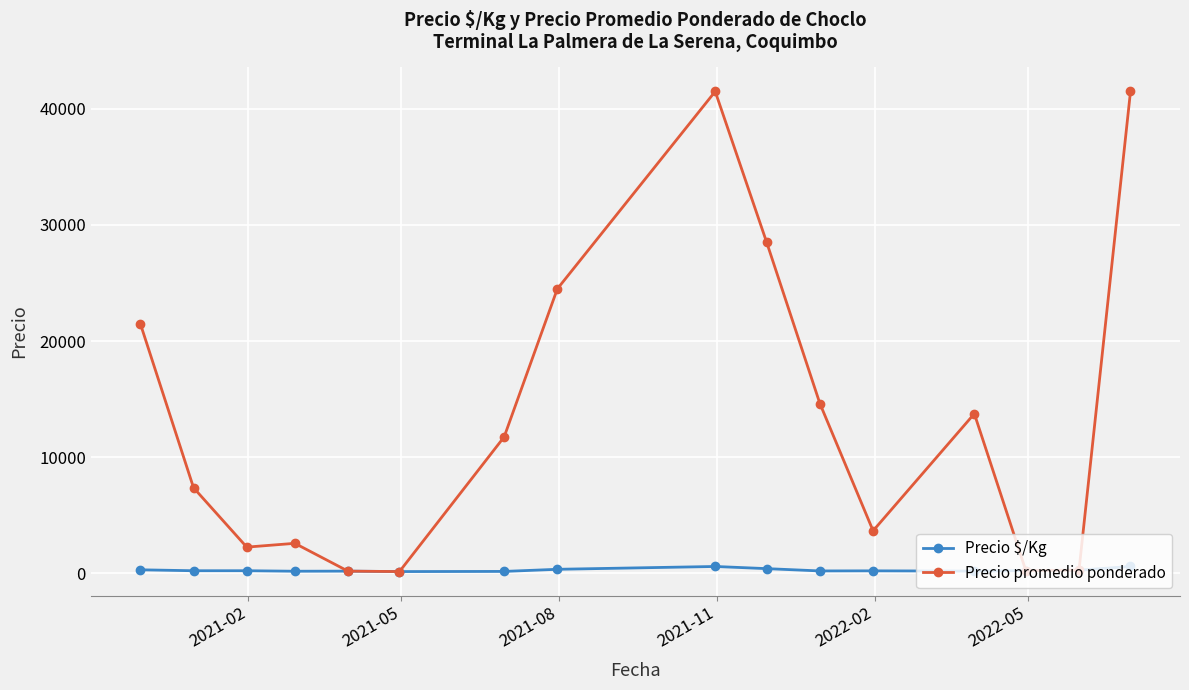

At how many categories does at least one series exceed 9905?

8